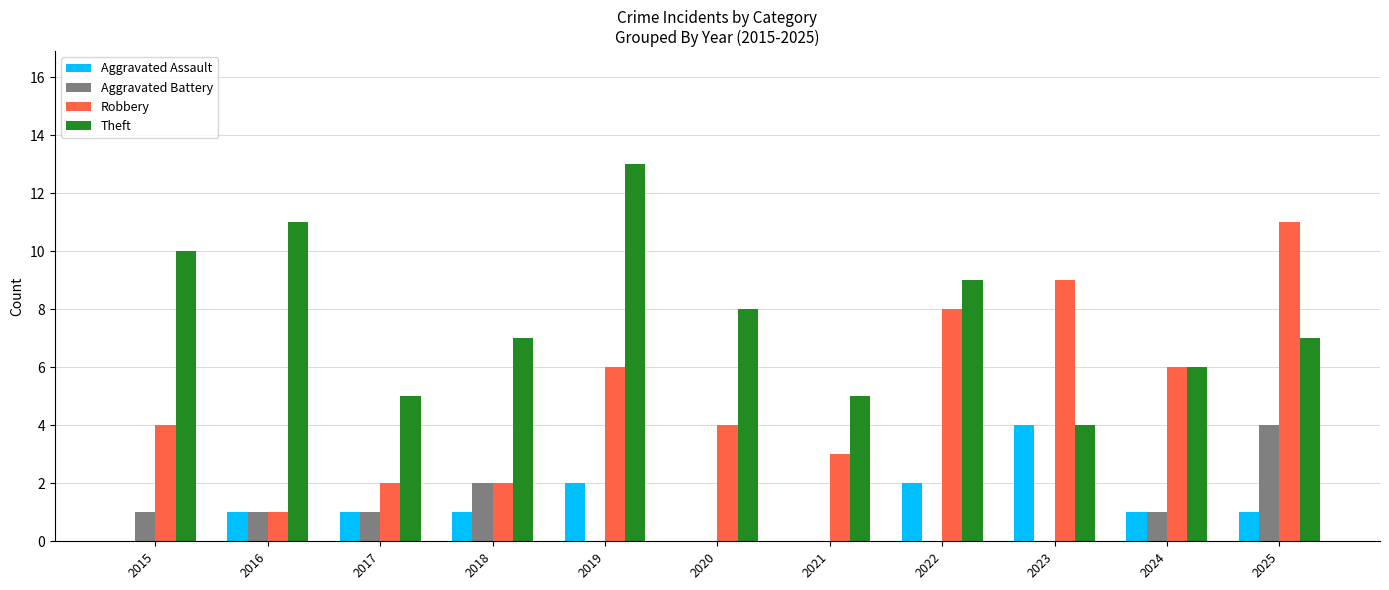

The value of Aggravated Battery at 2022 is -2. True or false?

False